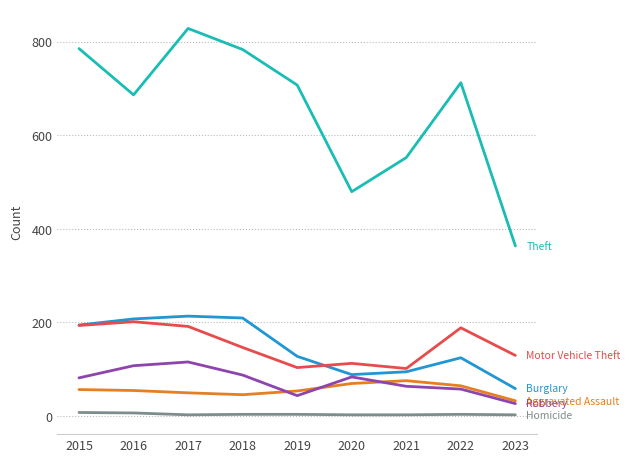

Which label corresponds to the largest value in the chart?

2017